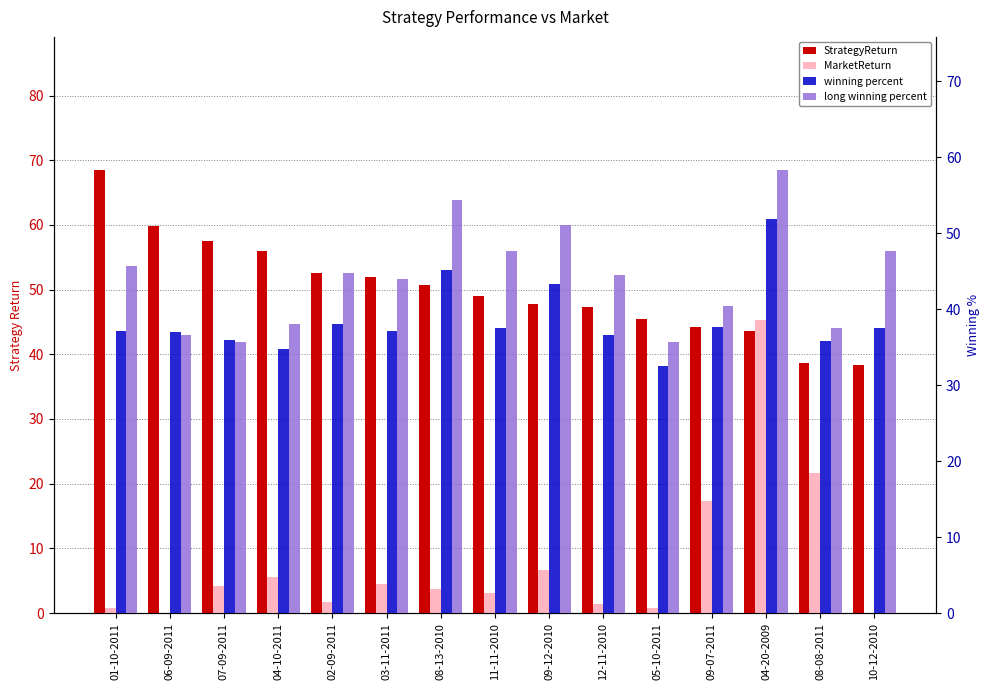

How many bars are there in total?

60